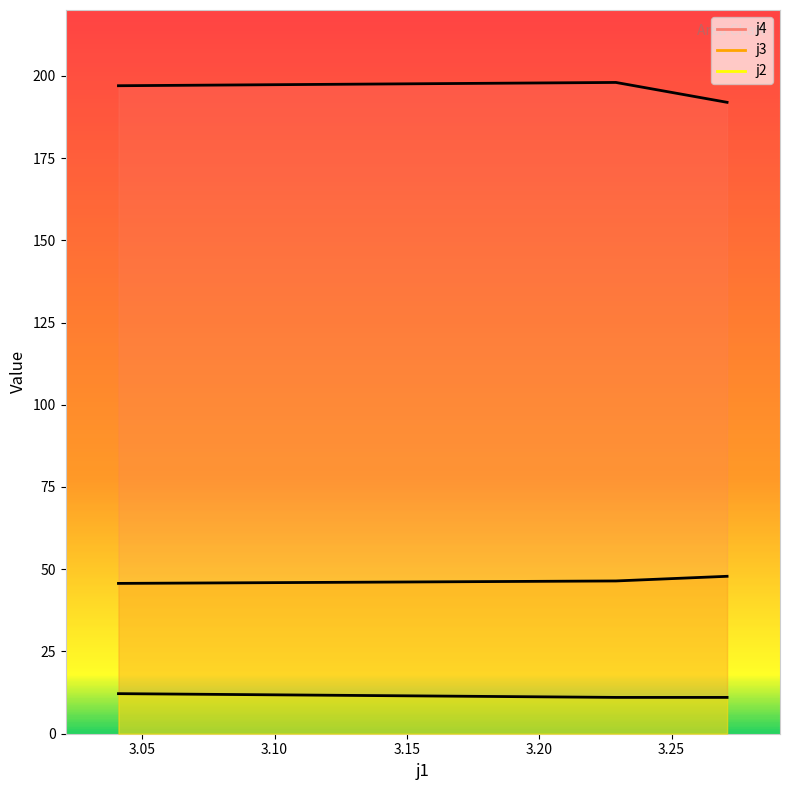

How many values in the j3 series are below 46?

1